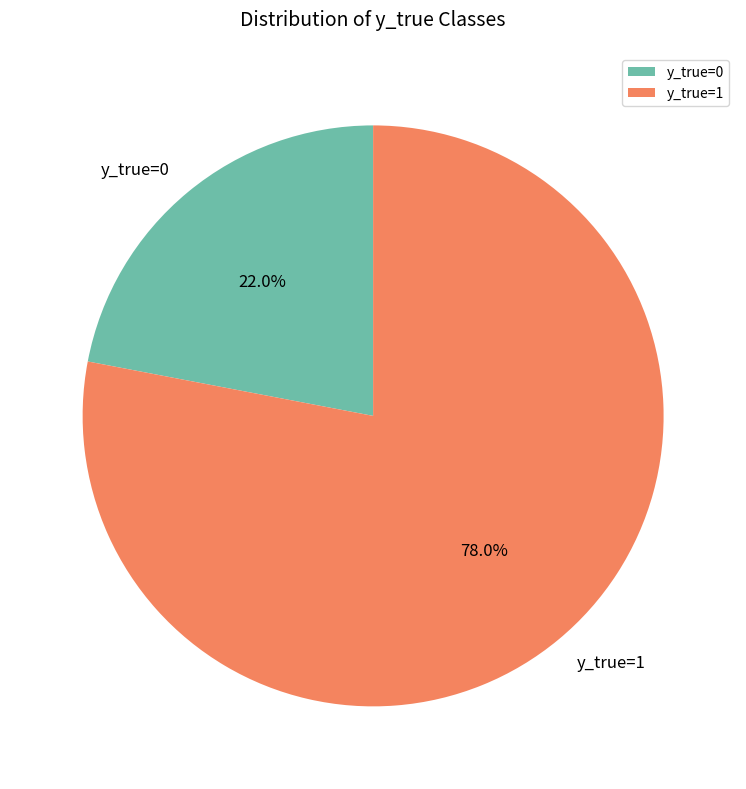

Between y_true=1 and y_true=0, which is larger?

y_true=1